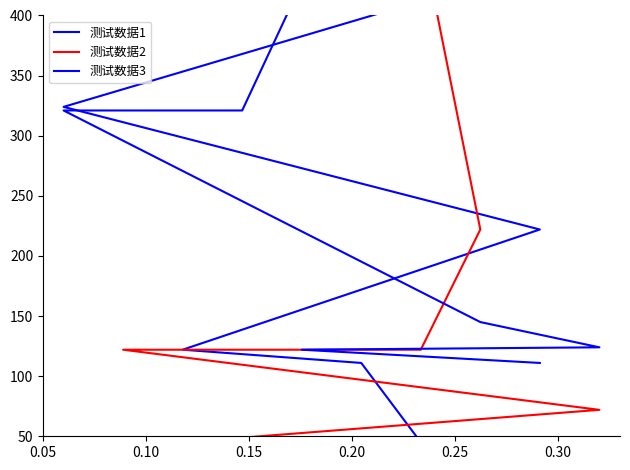

How many data points does each series have?

10